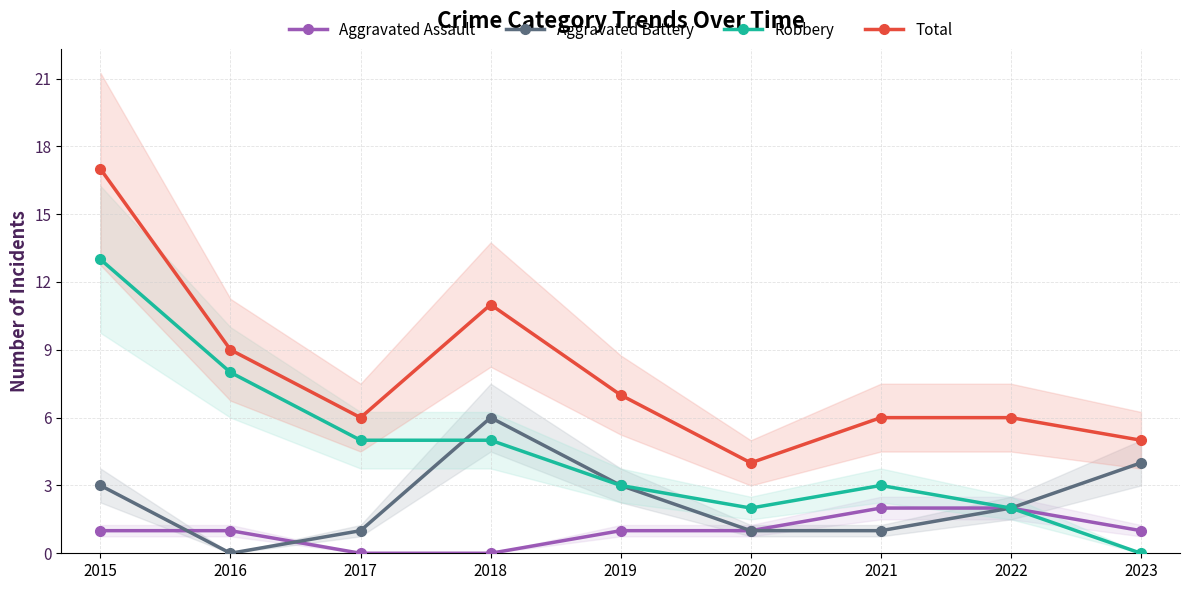

What is the average value of the Aggravated Battery series?

2